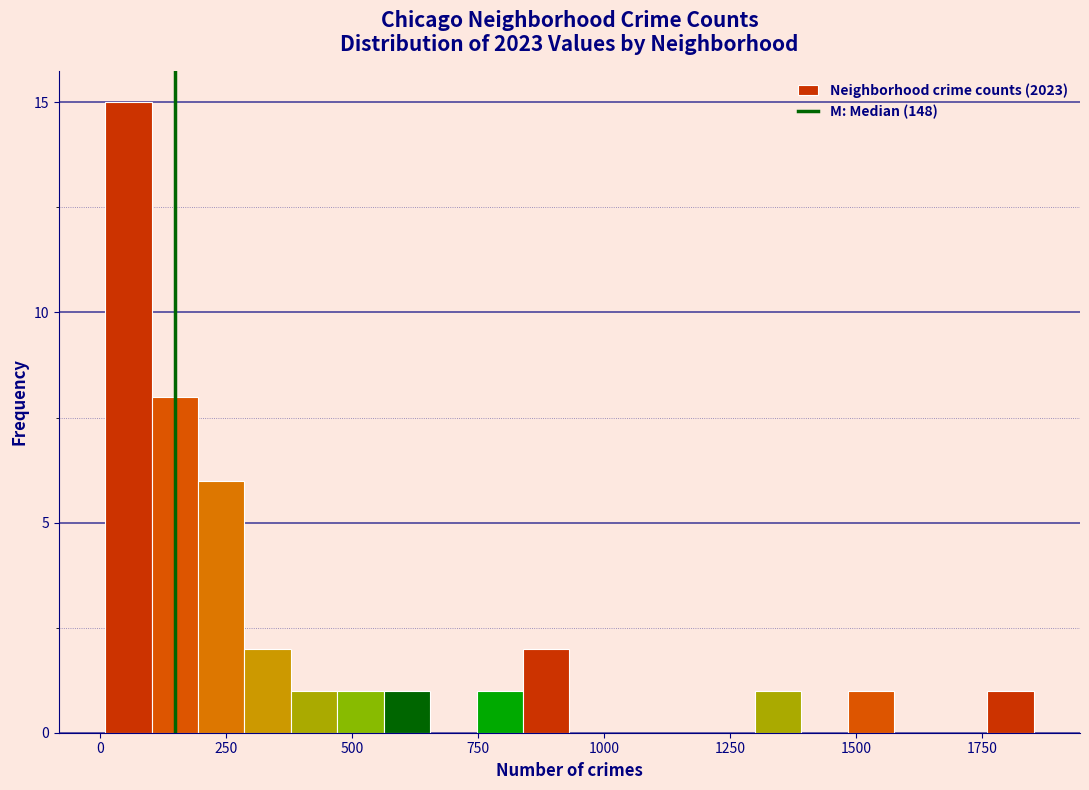

Read against the x-axis, roughly where is the centre of the tallest bar?

50